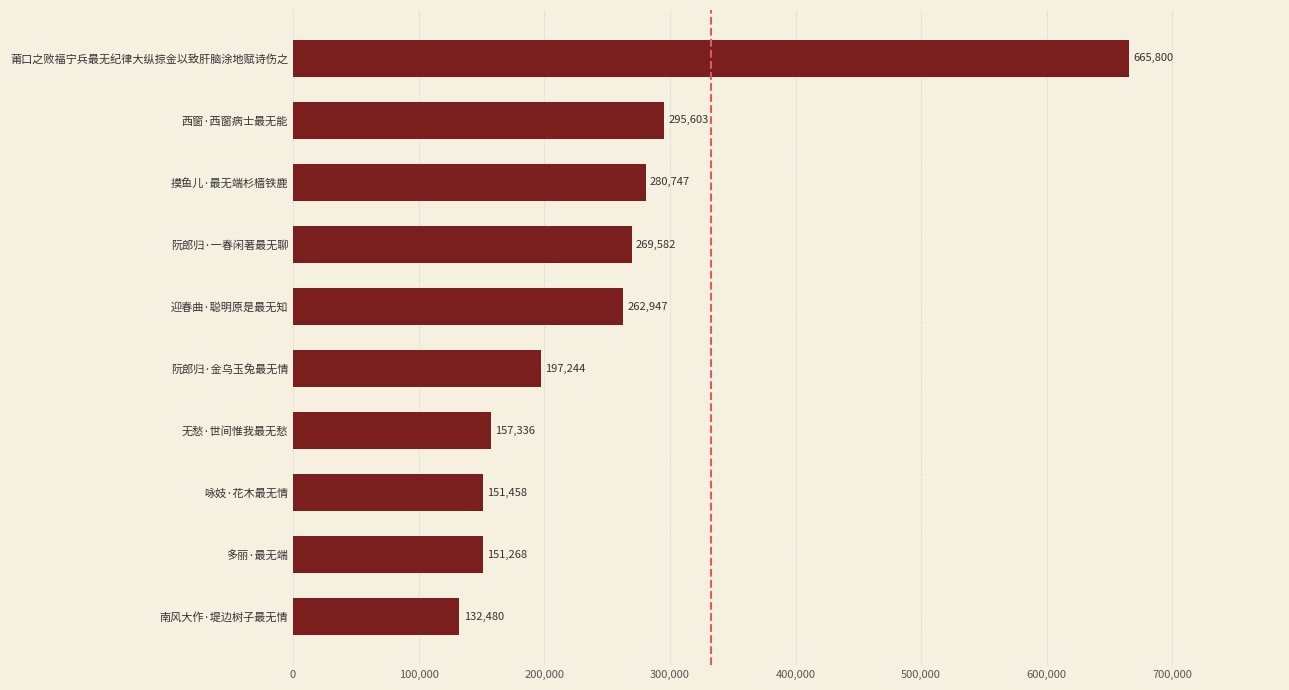

True or false: the data shows 191832 at 南风大作·堤边树子最无情.

False